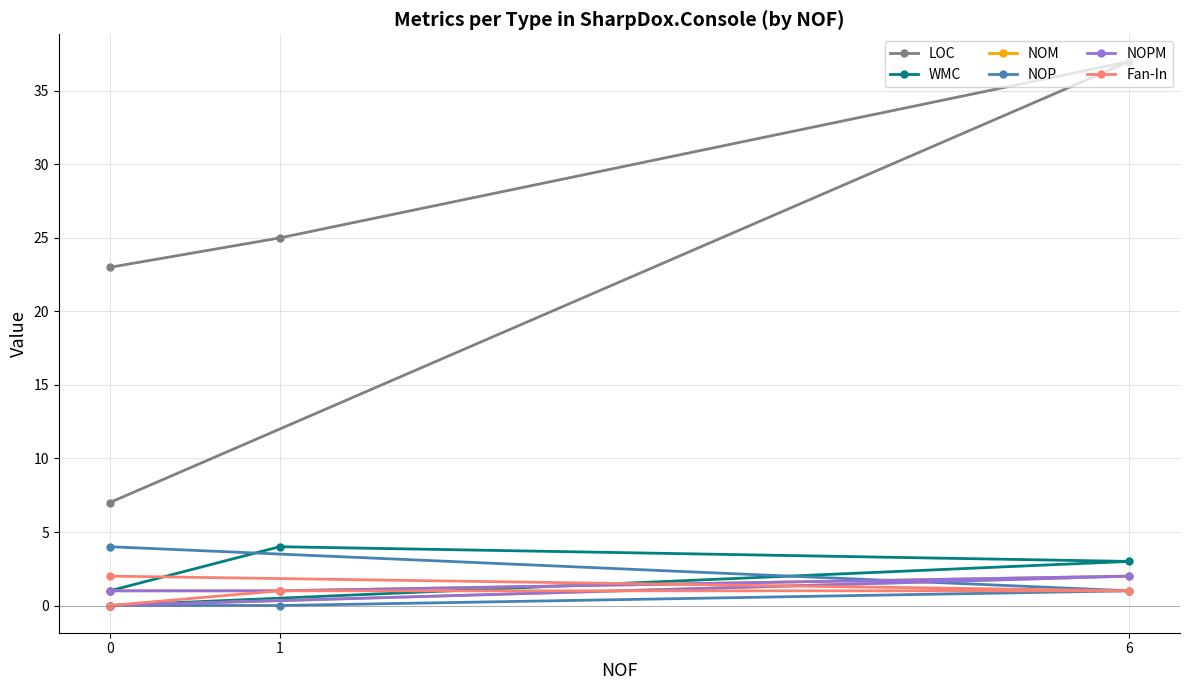

How many NOM values are between 1 and 2?

3